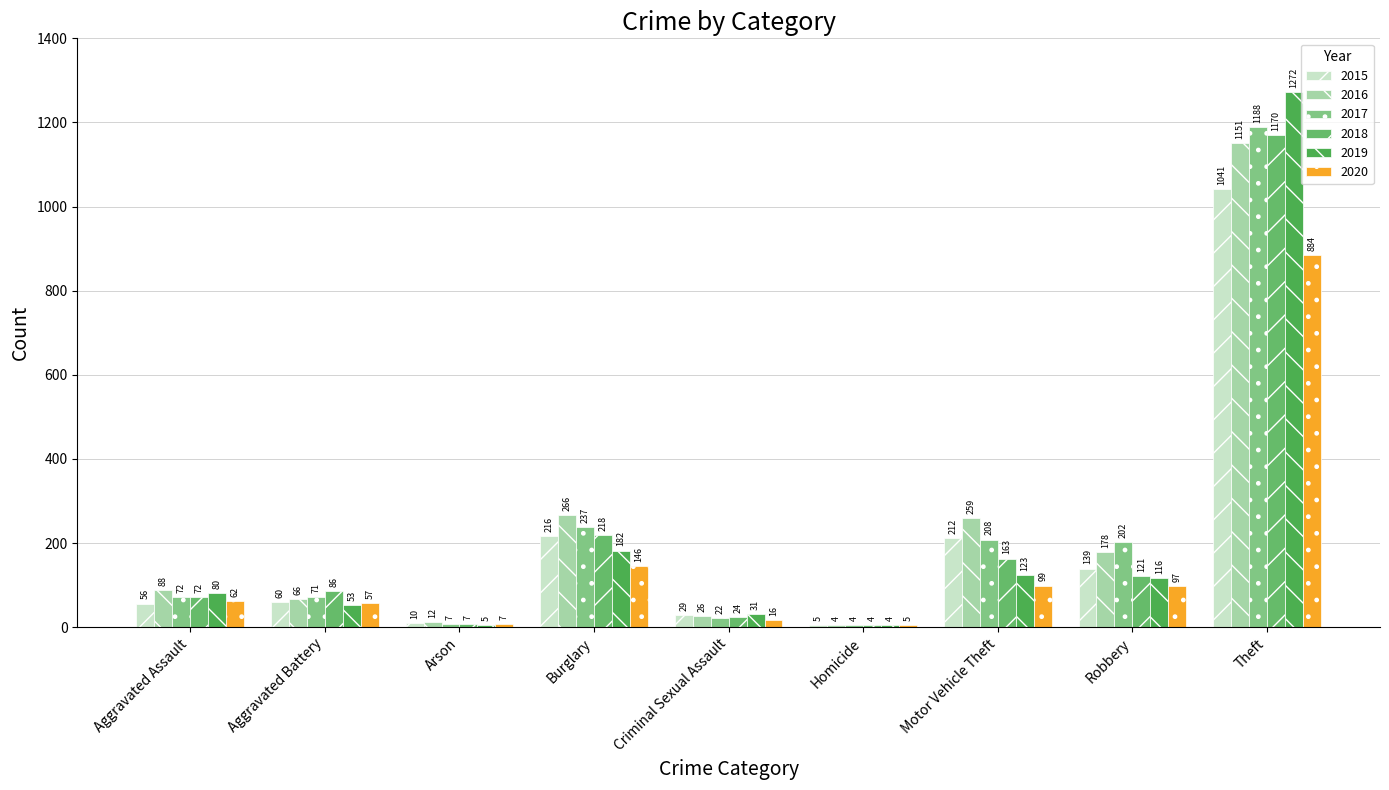

True or false: 2017 has a value of 13 at Criminal Sexual Assault.

False